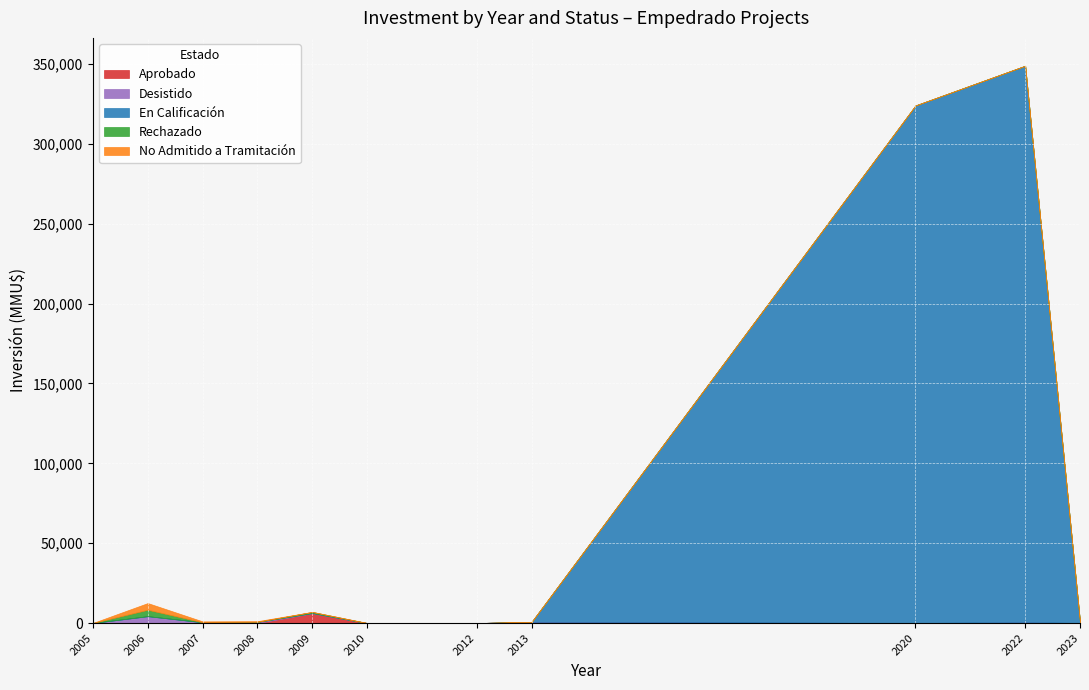

True or false: Rechazado and En Calificación cross at least once.

False